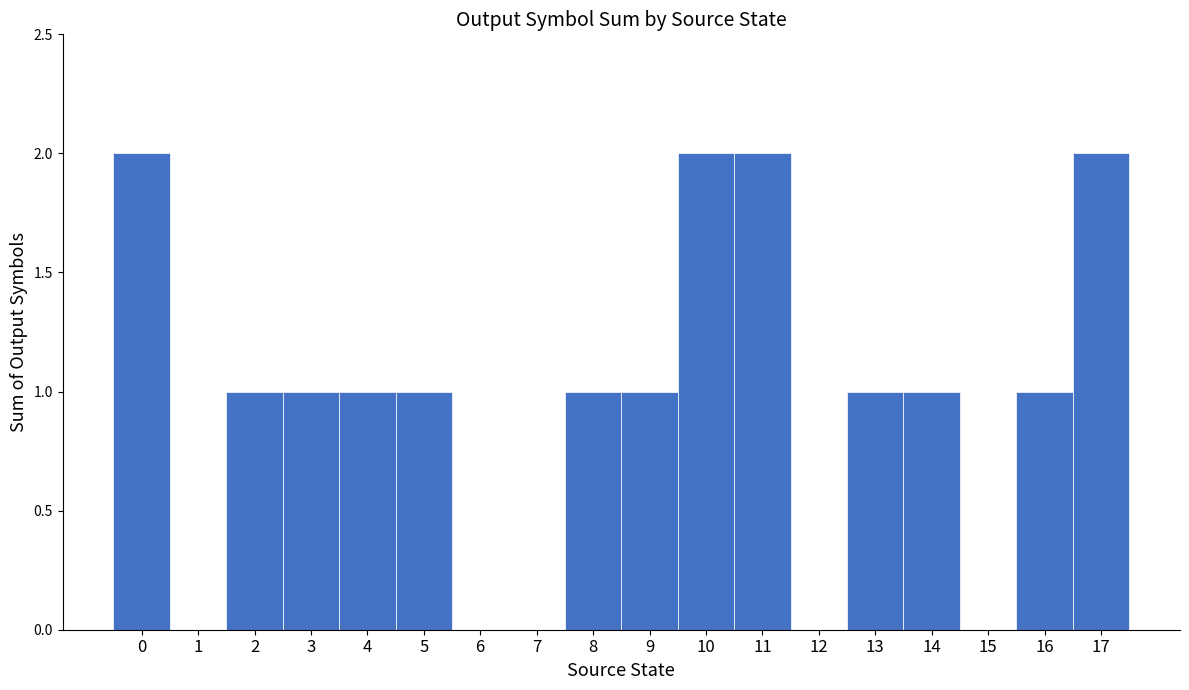

Are the bars horizontal?

No